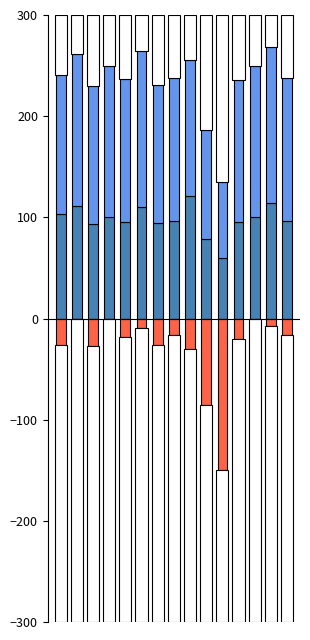

Which label corresponds to the smallest value in the chart?

10